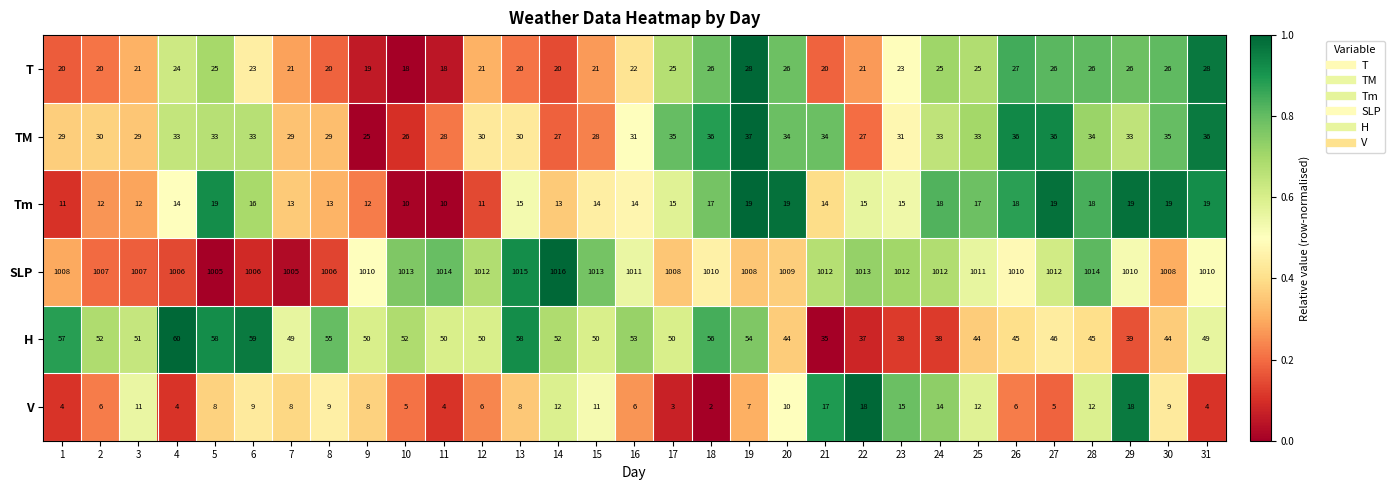

Between 6 and 30, which series saw the biggest shift?

H